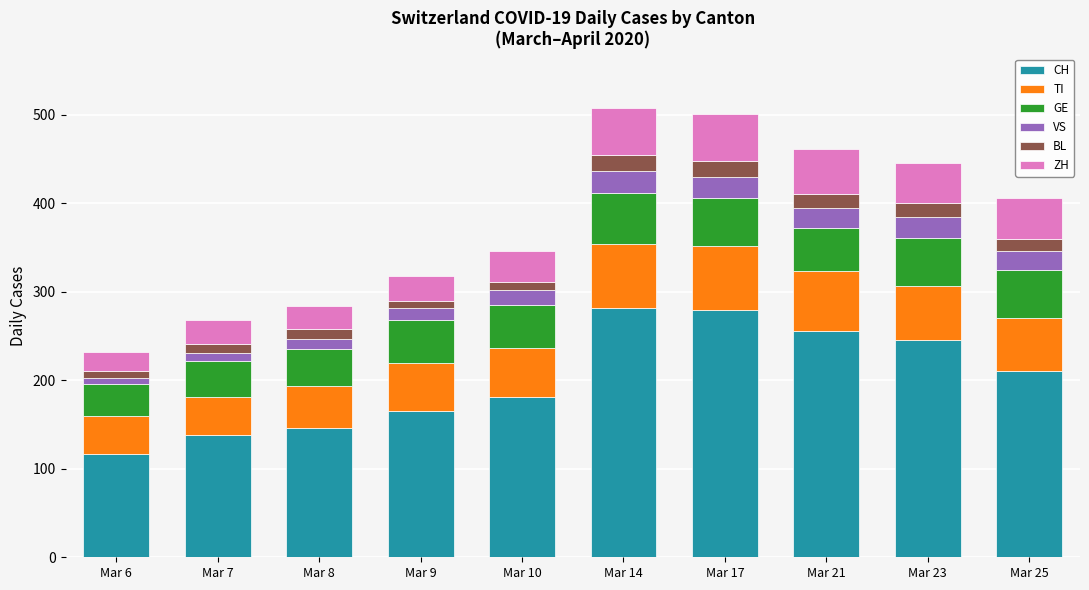

What is the average value of the CH series?

202